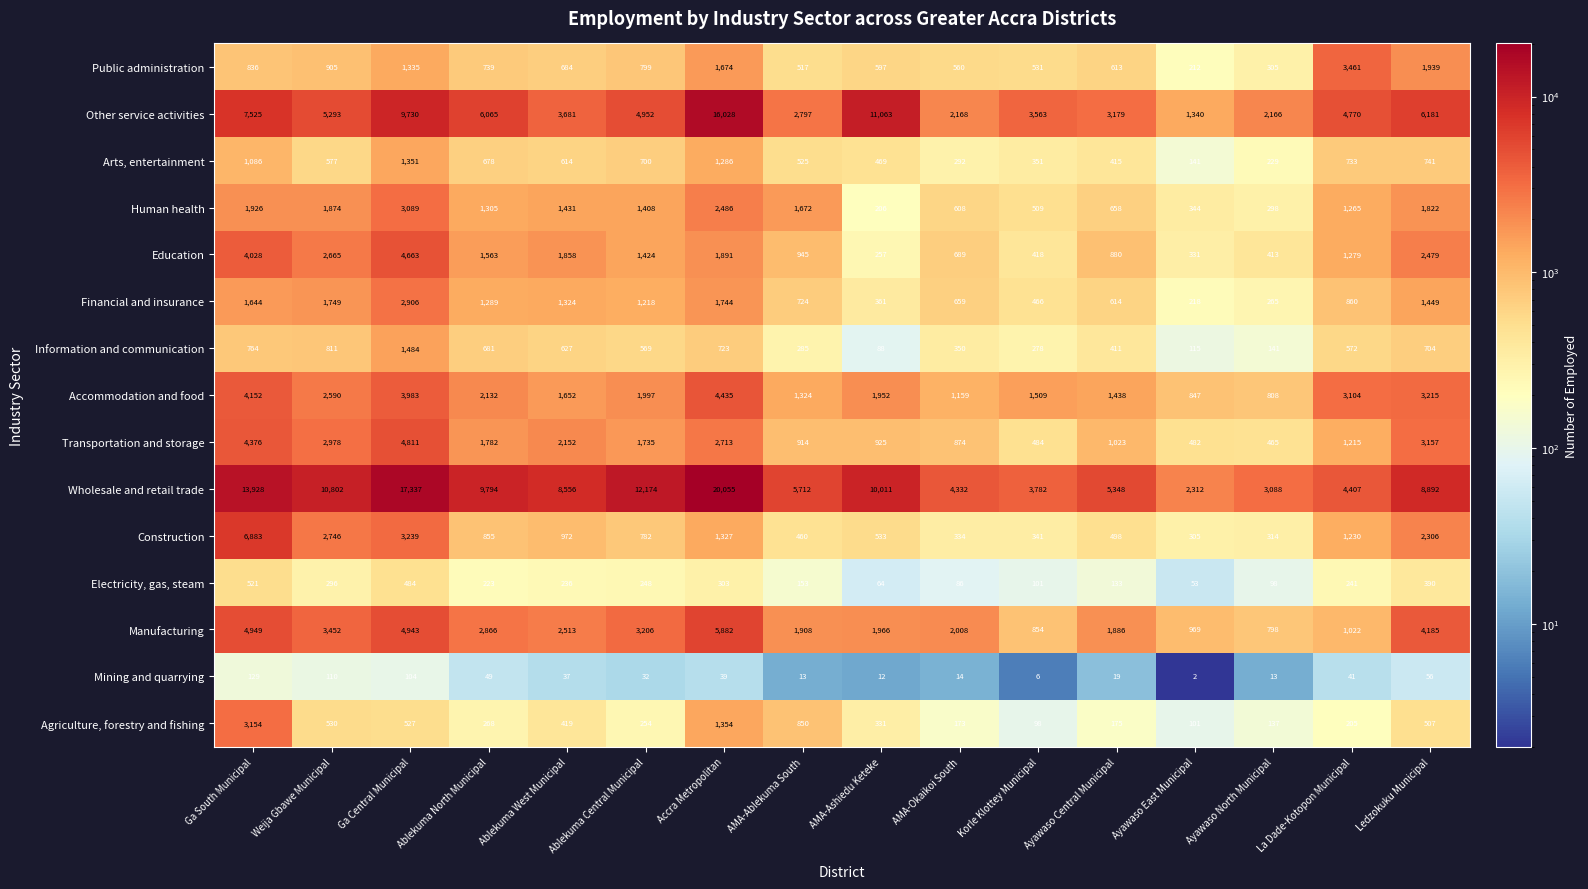

Which series has the widest spread of values?

Wholesale and retail trade